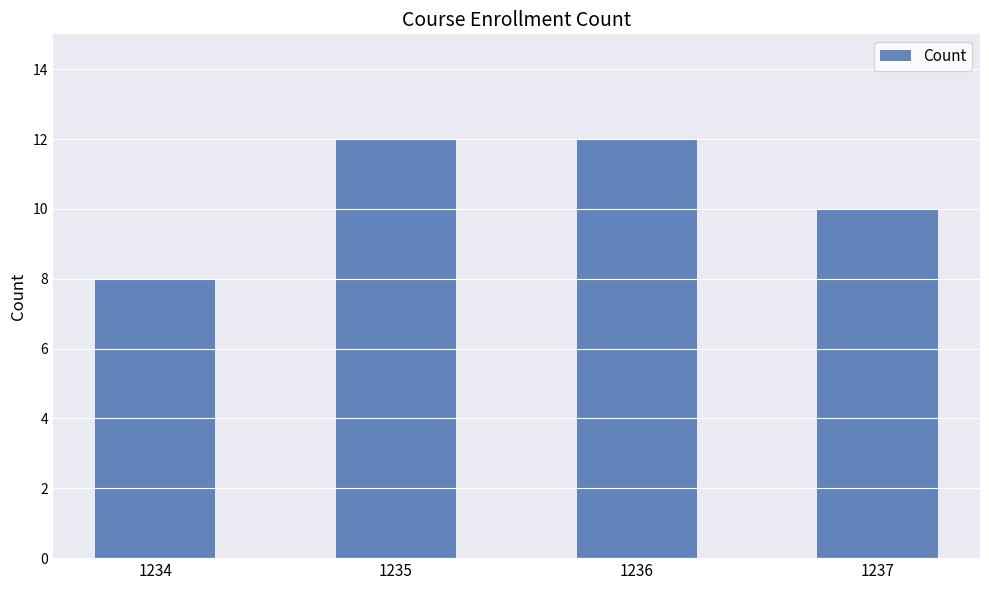

What is the sum of all values?

42